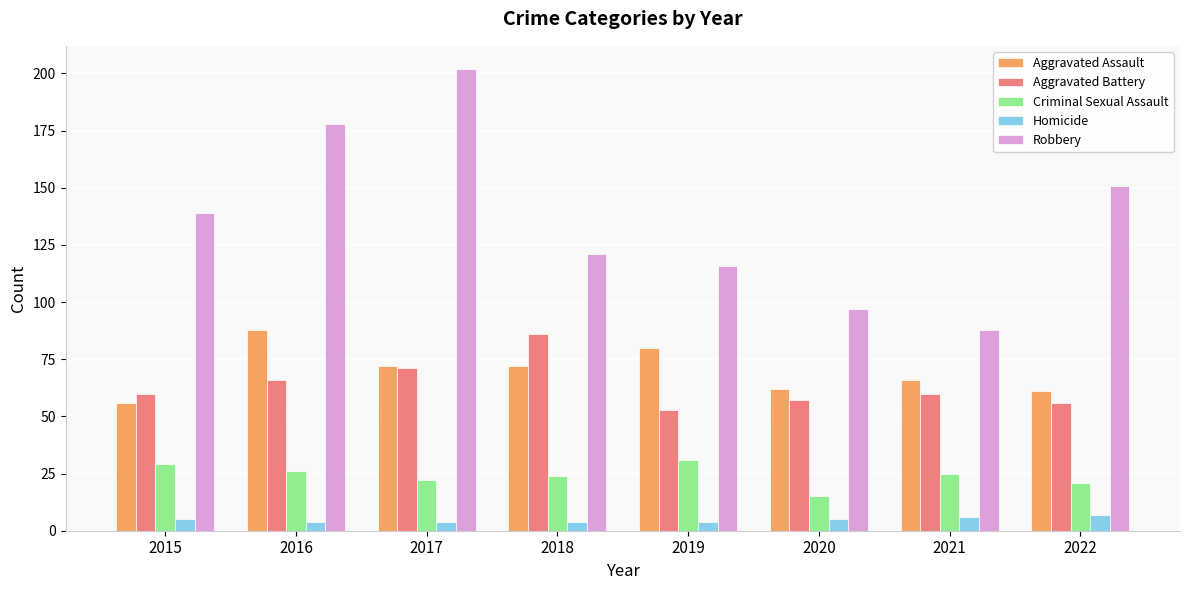

What is the sum of all Aggravated Battery values?

509